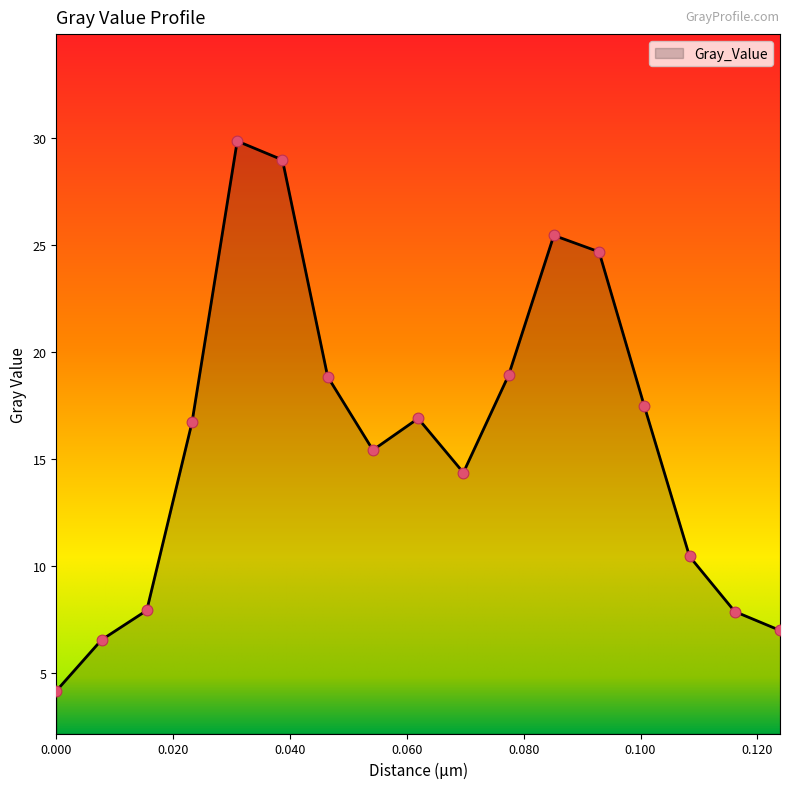

What is the greatest value displayed?

29.8